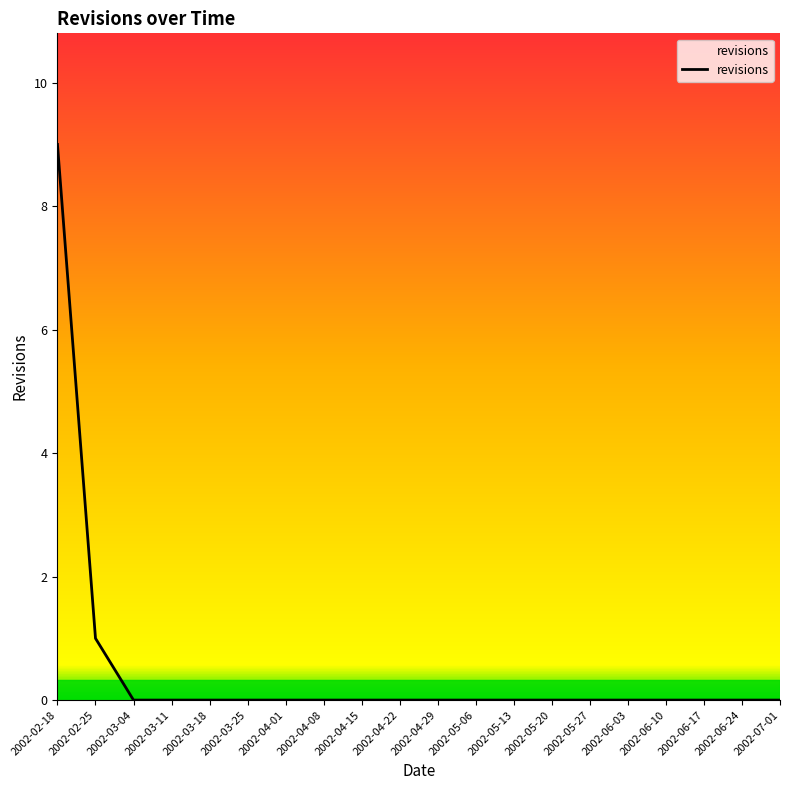

At which label is the value closest to 4?

2002-02-25